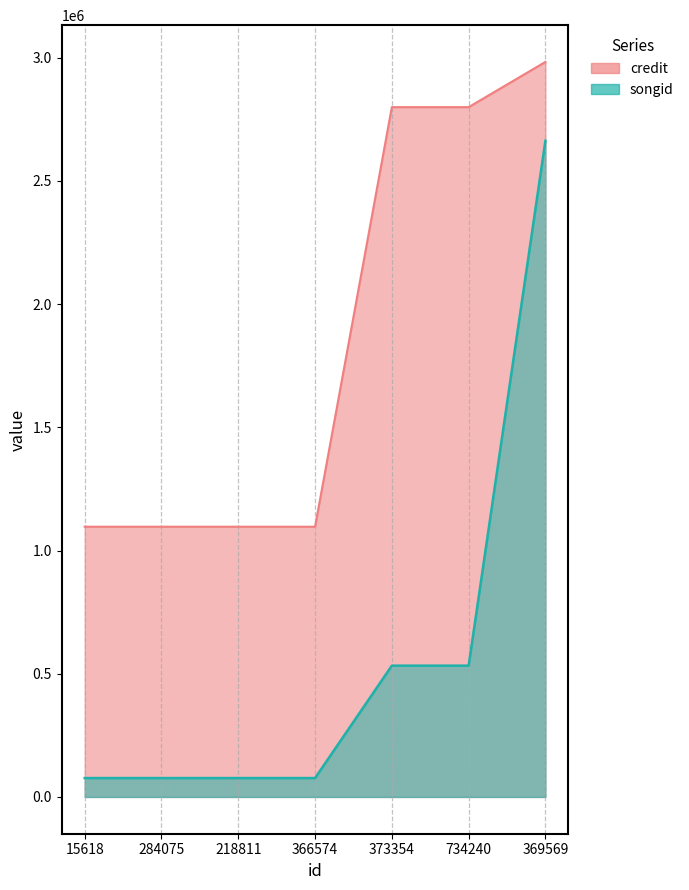

At which label is songid closest to 1370019?

373354